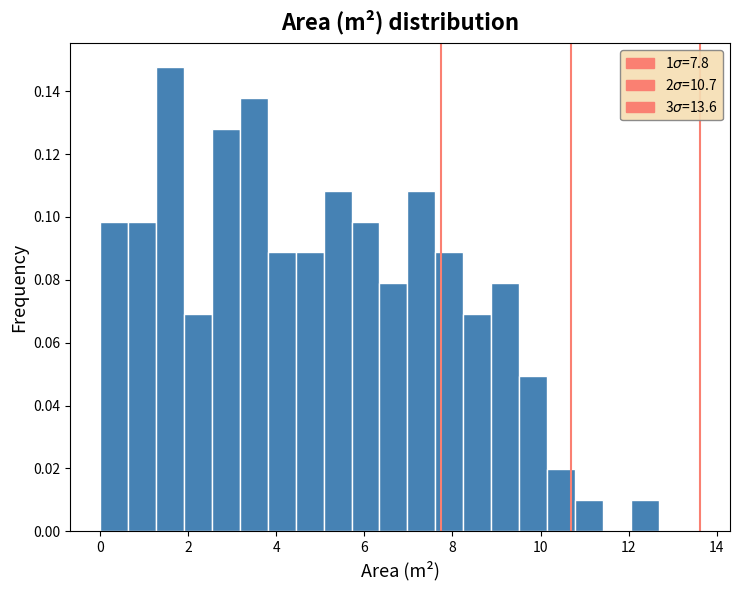

Around what value on the x-axis is the tallest bar? Give the approximate position of its centre, as read against the axis.

1.6